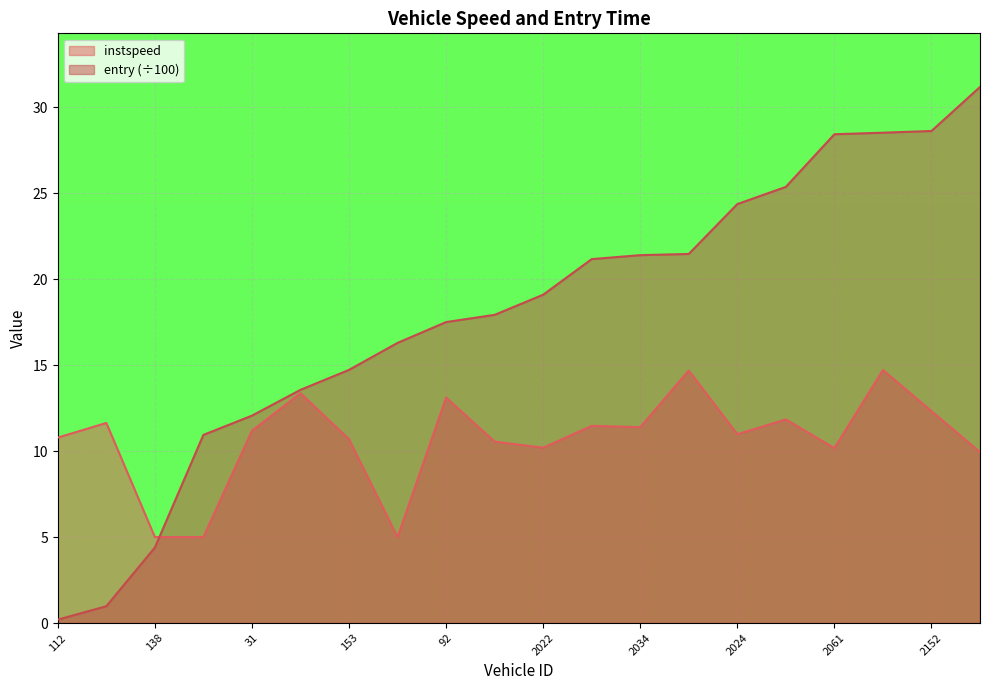

Which category has the lowest value across all series?

112